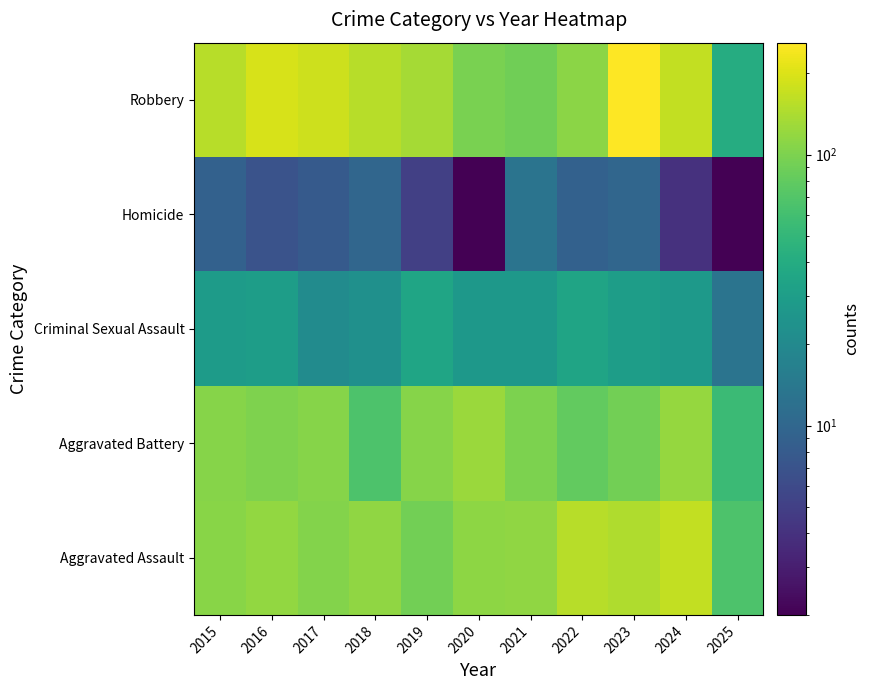

At 2020, list the series in order from largest to smallest.

Aggravated Battery, Aggravated Assault, Robbery, Criminal Sexual Assault, Homicide